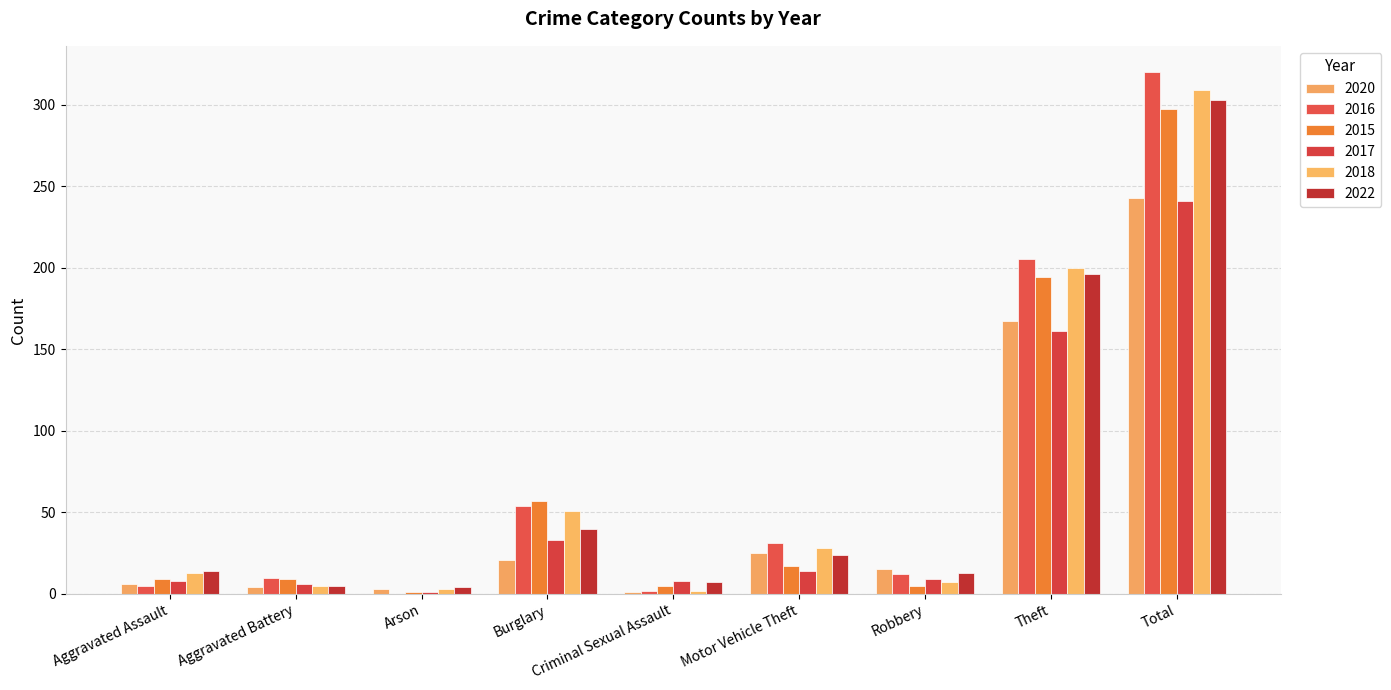

What is the spread (max minus min) of values at Theft?

44